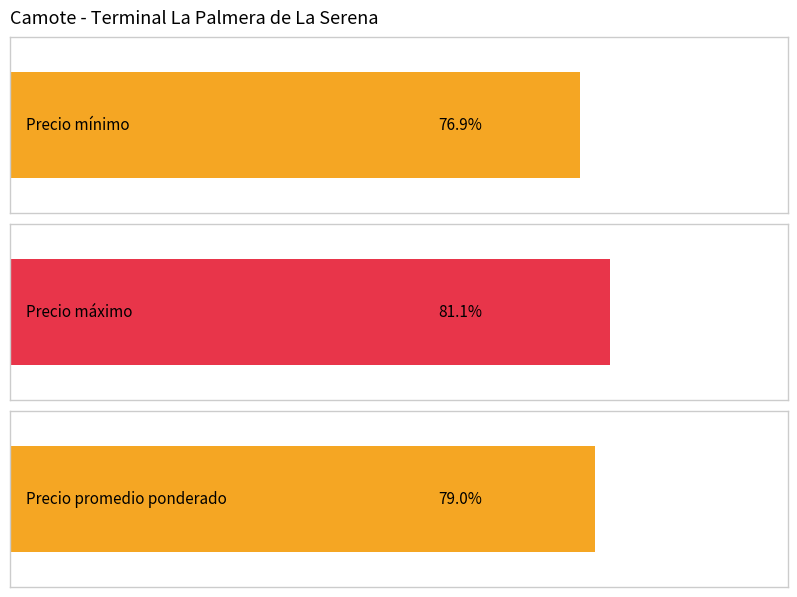

Rank the series by their maximum value, from highest to lowest.

Precio máximo, Precio promedio ponderado, Precio mínimo